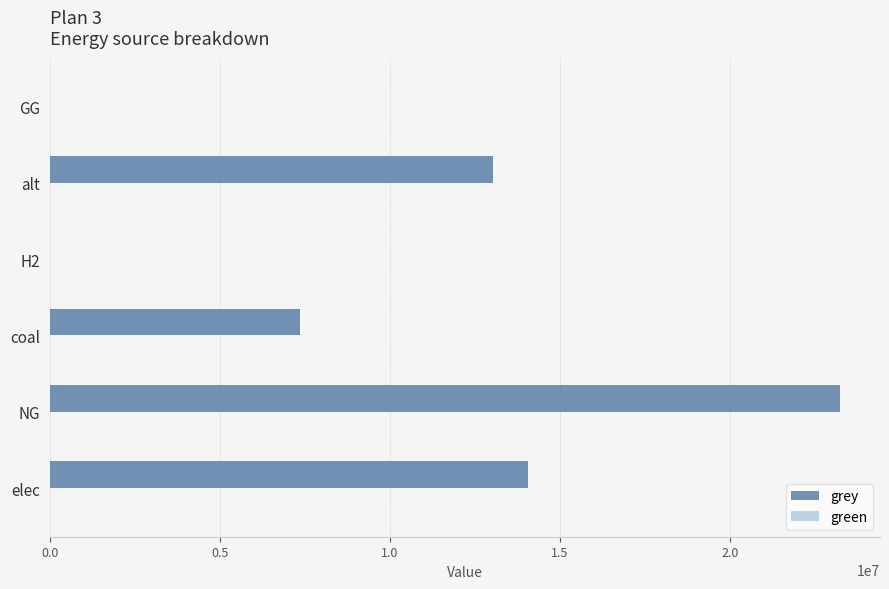

At which category does the chart reach its peak across all series?

NG